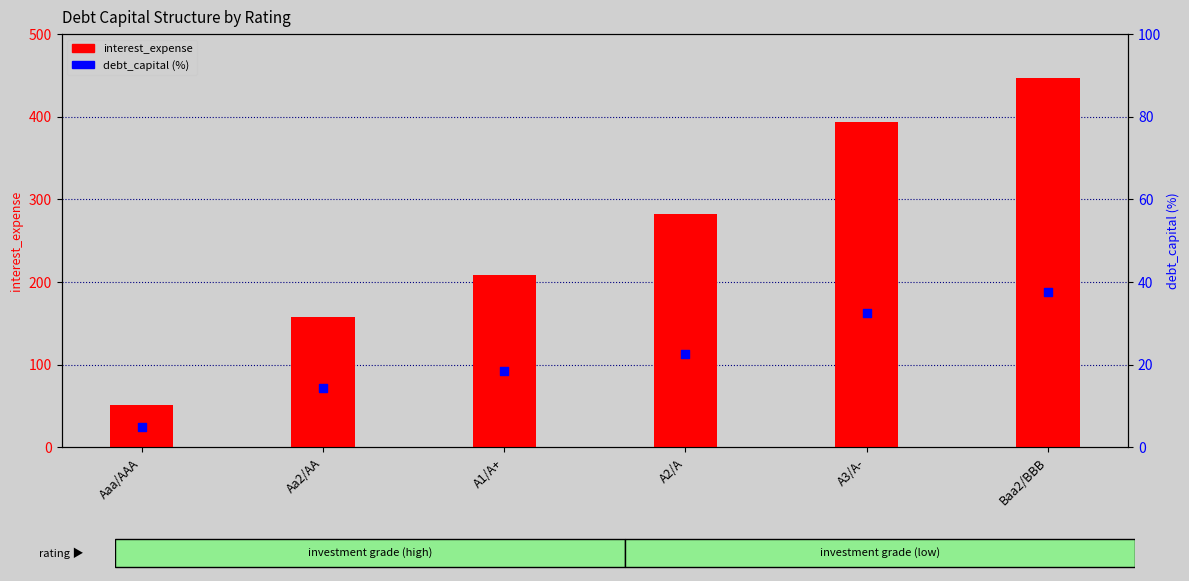

At which category is the sum across all series the highest?

Baa2/BBB